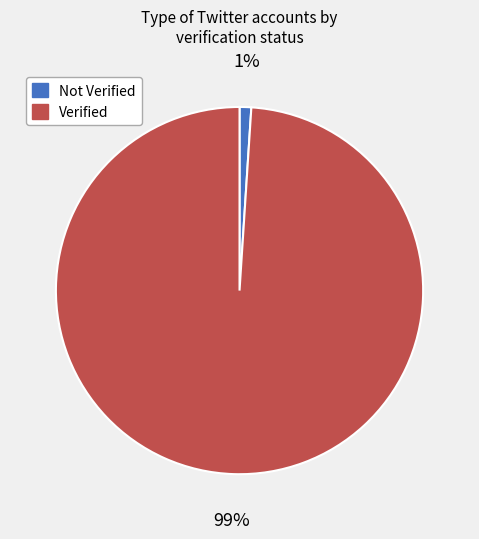

Is there a majority slice in this chart?

Yes